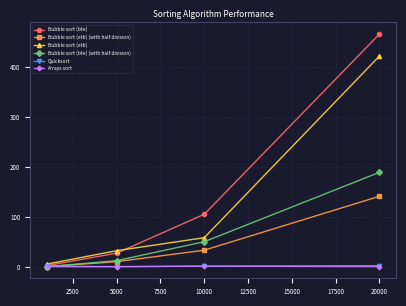

Which series has the largest range (max minus min)?

Bubble sort (bte)